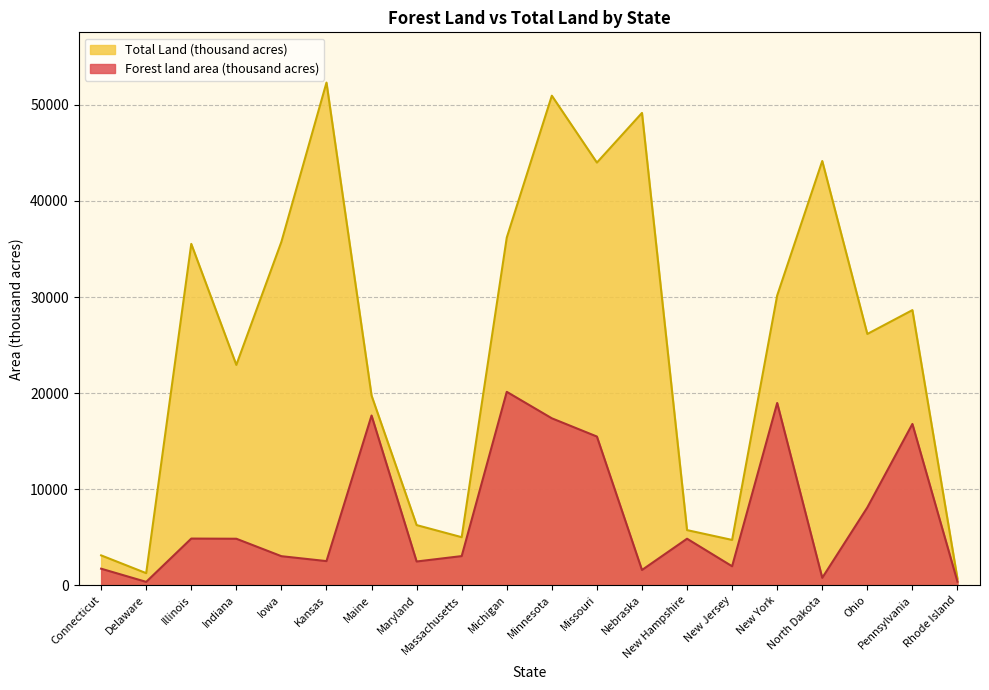

Reading left to right, list all the values displayed in this chart.

Forest land area (thousand acres): 1712	340	4848	4830	3014	2502	17660	2461	3024	20127	17371	15472	1576	4832	1964	18966	760	8088	16782	360
Total Land (thousand acres): 3099	1247	35532	22929	35749	52326	19739	6252	4992	36185	50961	43995	49167	5730	4707	30161	44161	26151	28635	662